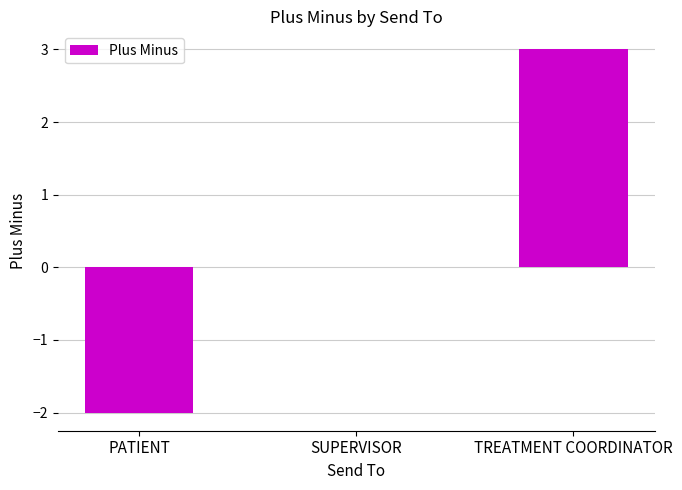

The chart shows a value of -1 at PATIENT. True or false?

False